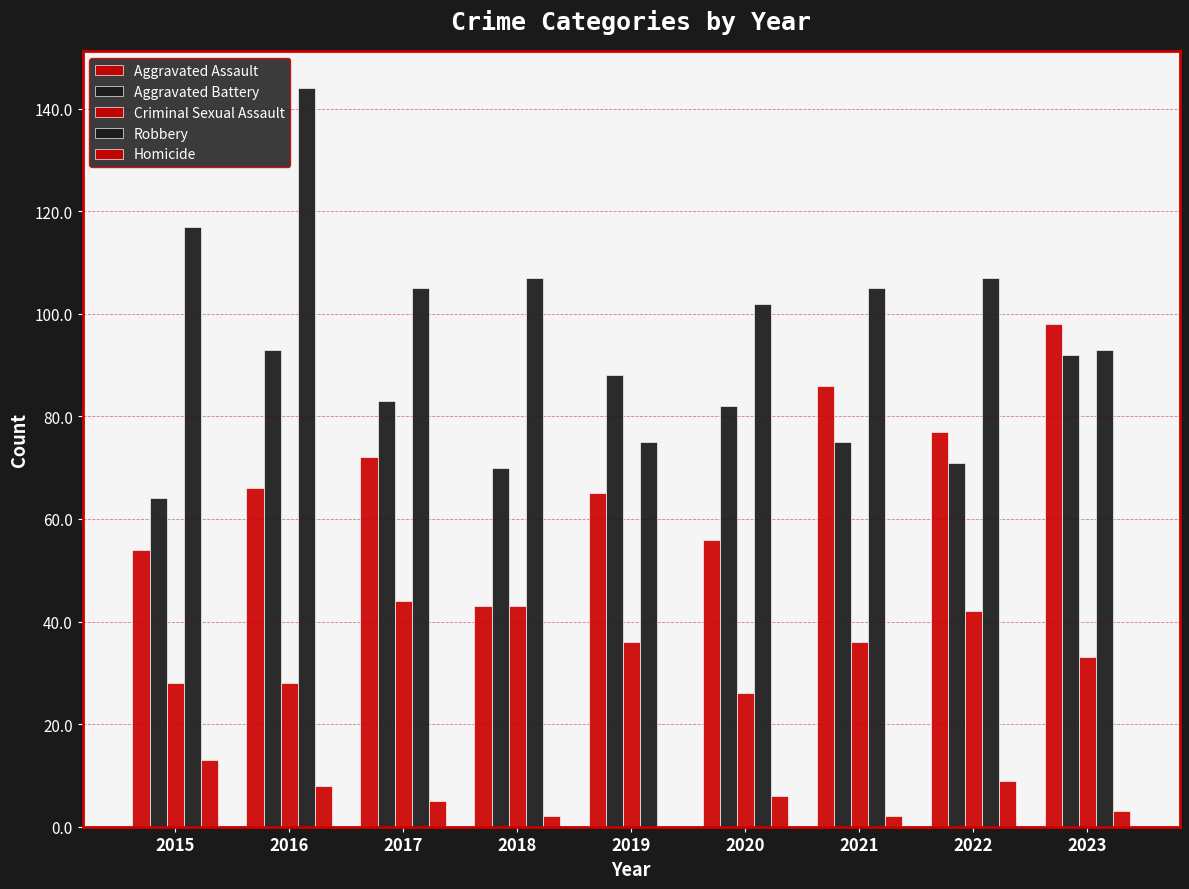

At which category is the sum across all series the highest?

2016